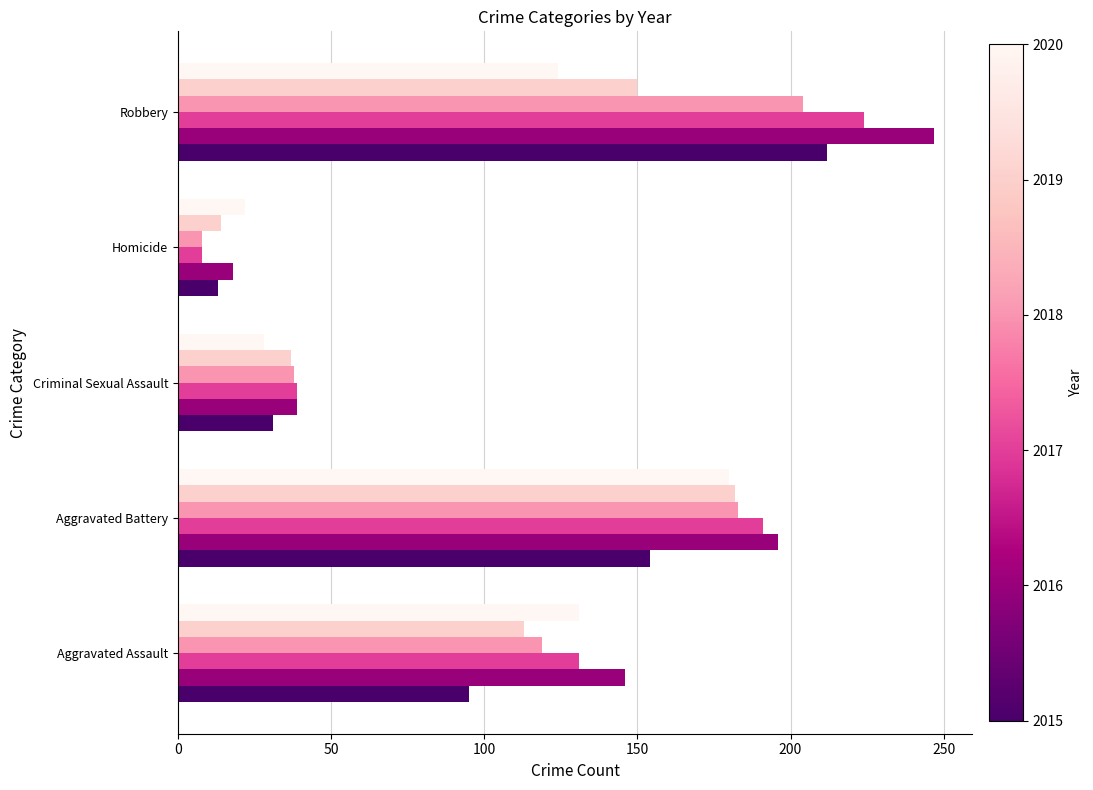

At which category is the sum across all series the highest?

Robbery